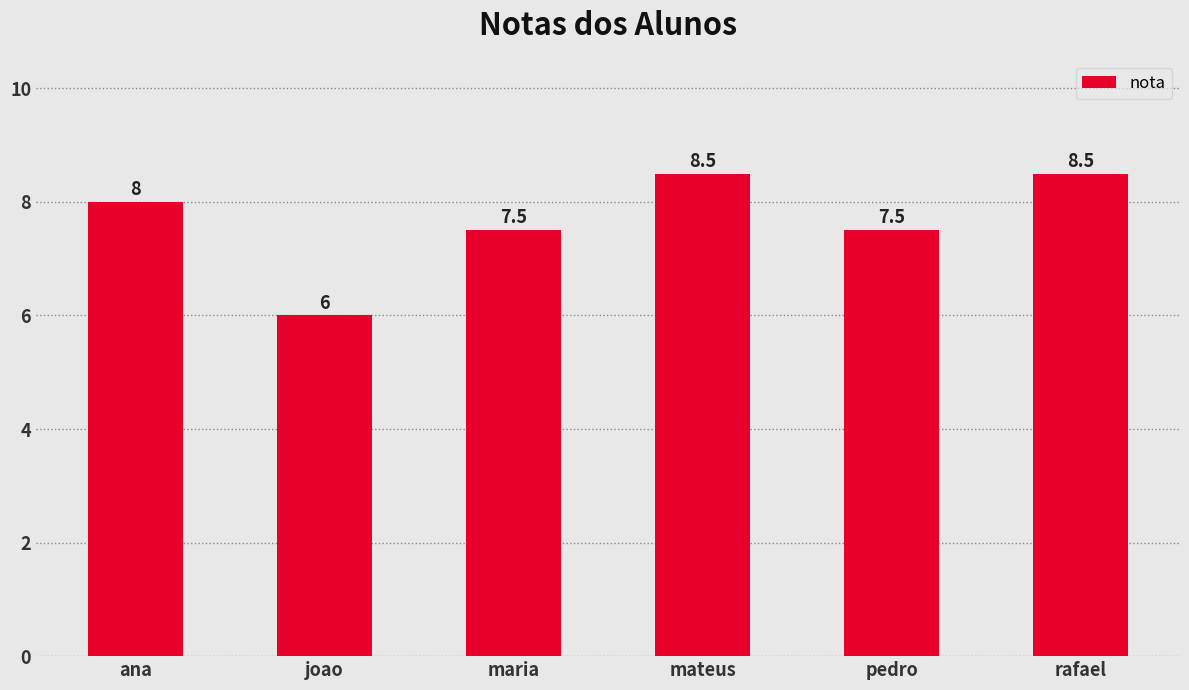

How many data points are less than 8?

3